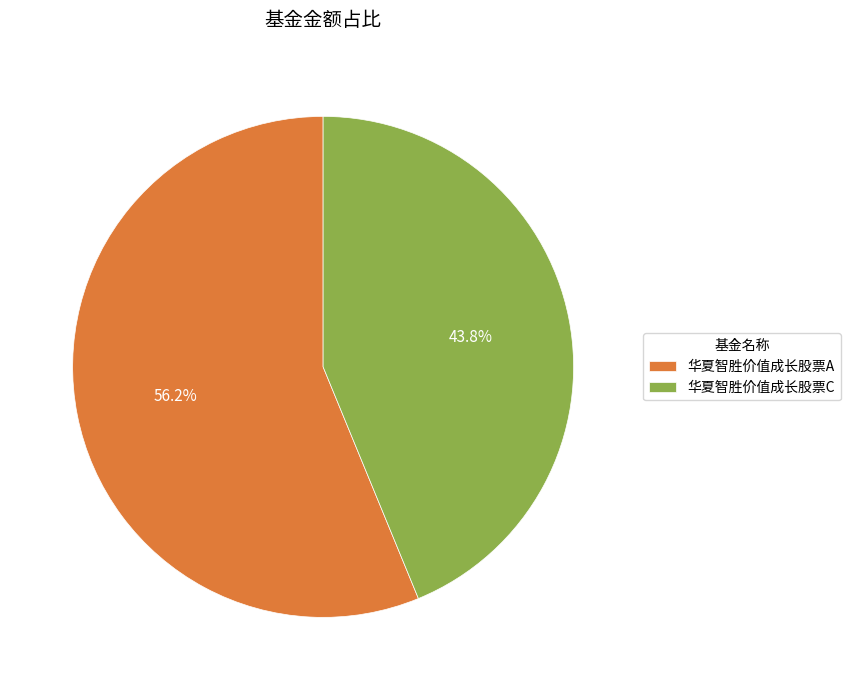

What is the total percentage of 华夏智胜价值成长股票A and 华夏智胜价值成长股票C?

100.0%